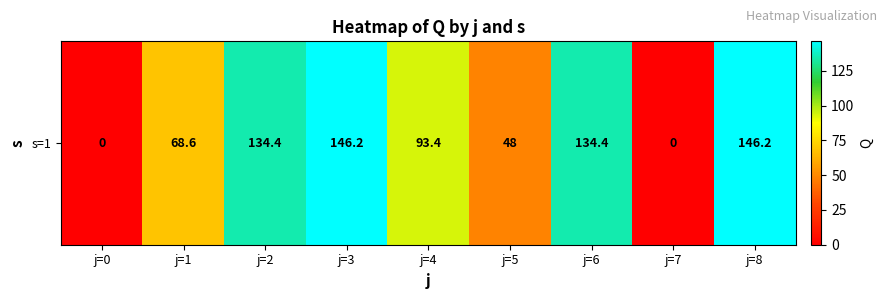

What is the change in value from j=0 to j=6?

+134.4